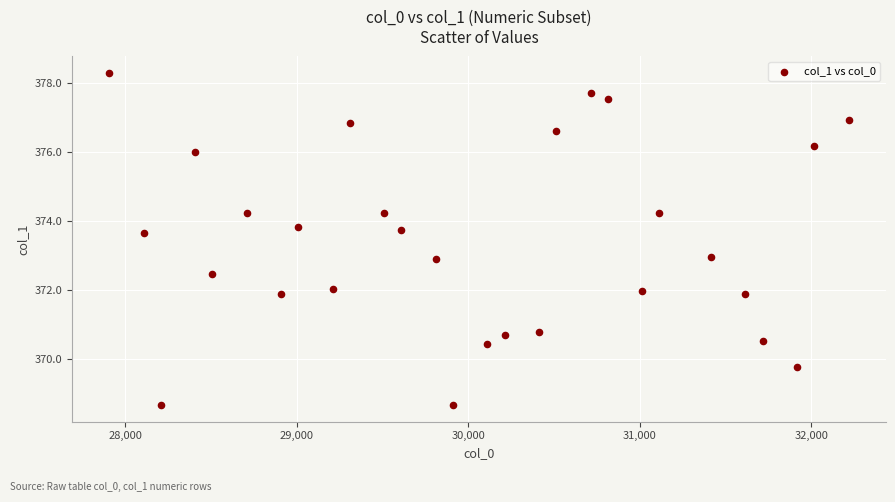

What is the range of Y values (max minus min)?

9.6